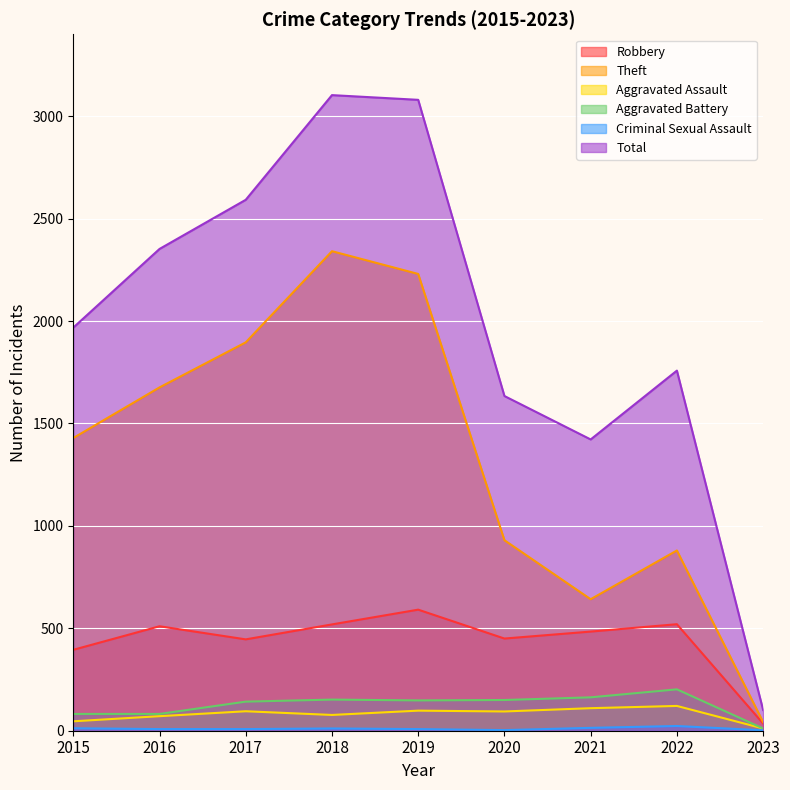

Where is the first local maximum for Robbery?

2016